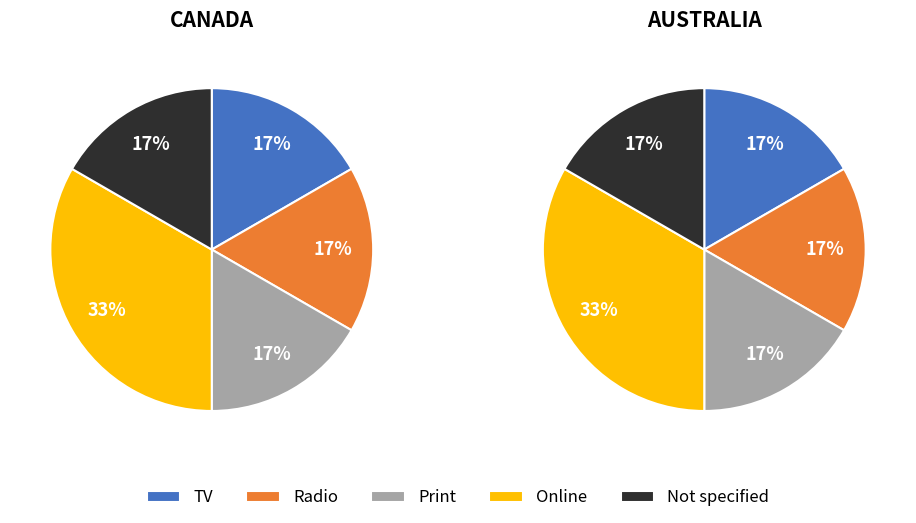

How many slices are in this pie chart?

10